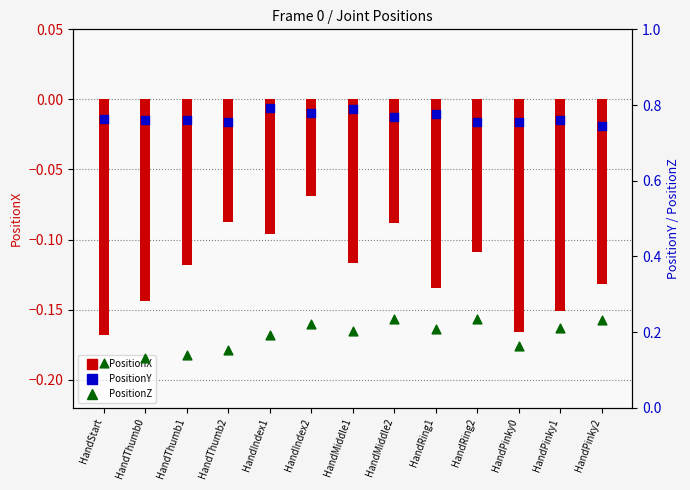

At which category is the sum across all series the highest?

HandIndex2